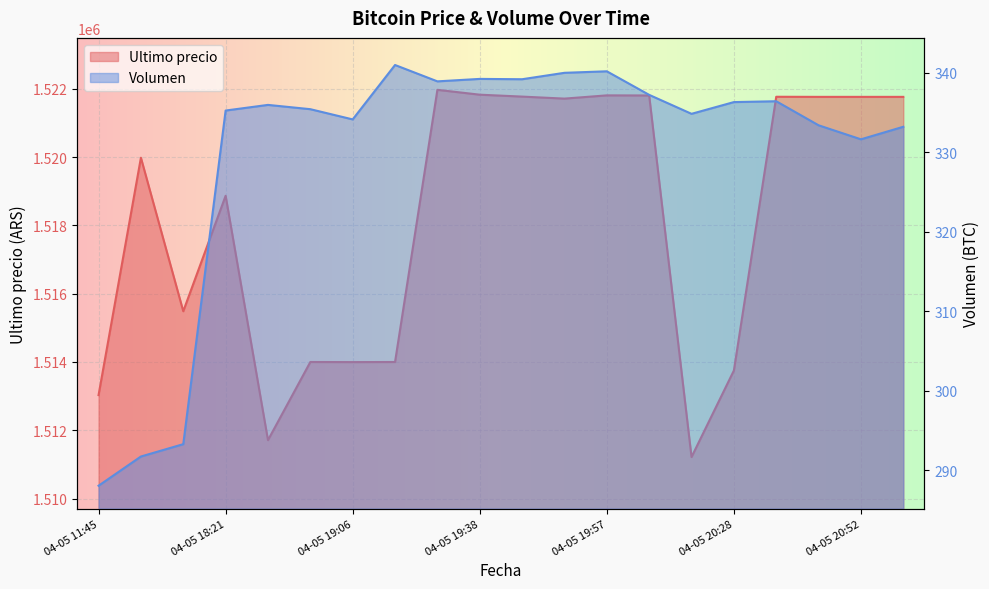

How many interior local peaks does the Volumen series have?

5